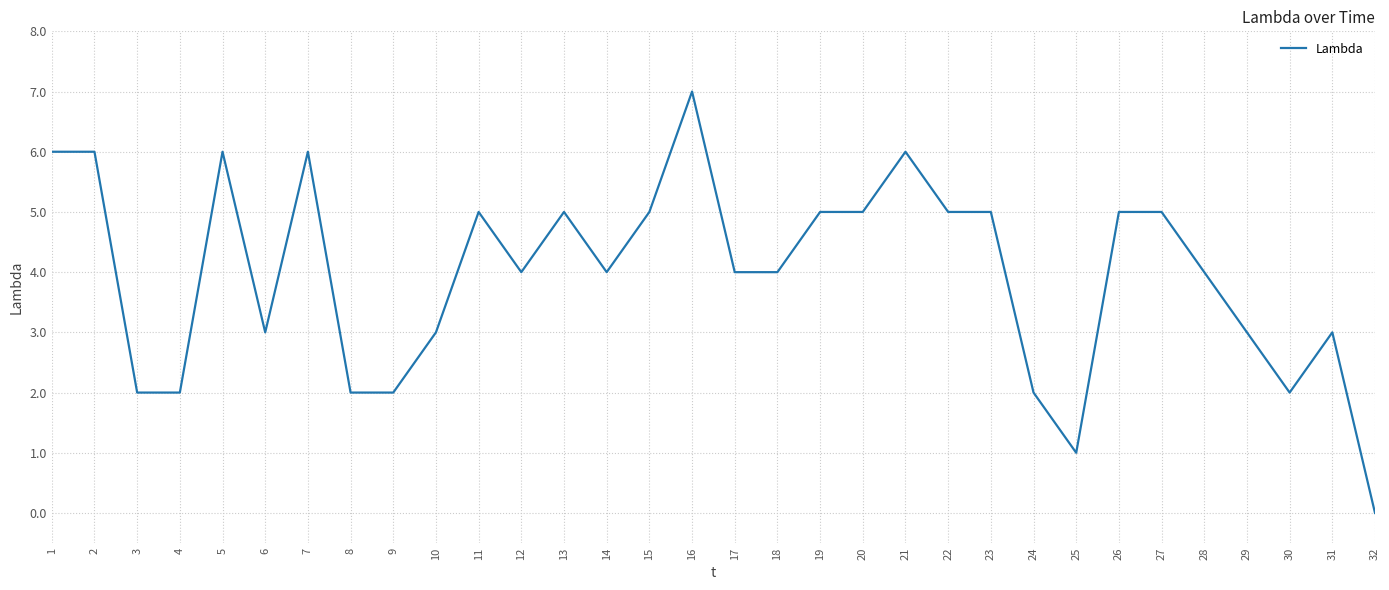

Read the value at 10.

3